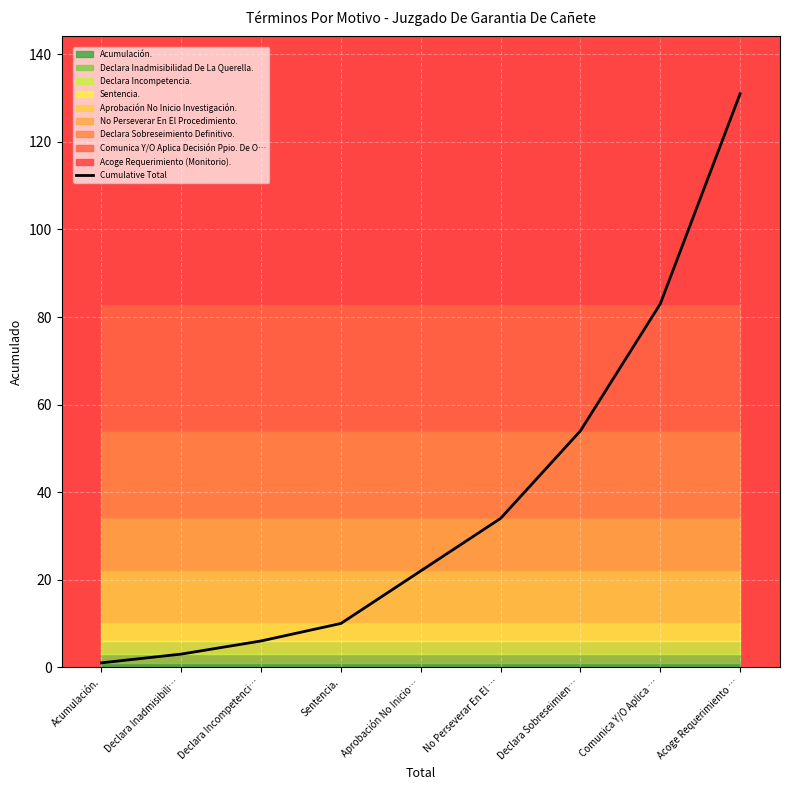

List the labels in order of value, smallest first.

Acumulación., Declara Inadmisibili…, Declara Incompetenci…, Sentencia., Aprobación No Inicio…, No Perseverar En El …, Declara Sobreseimien…, Comunica Y/O Aplica …, Acoge Requerimiento …